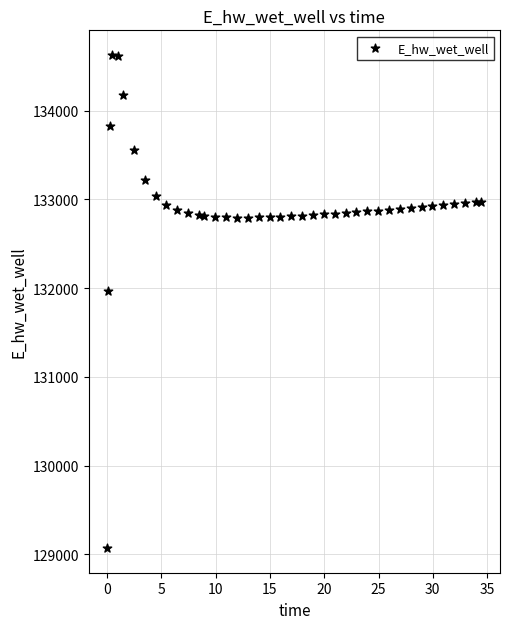

What Y value in the scatter plot is closest to 131849?

131969.9